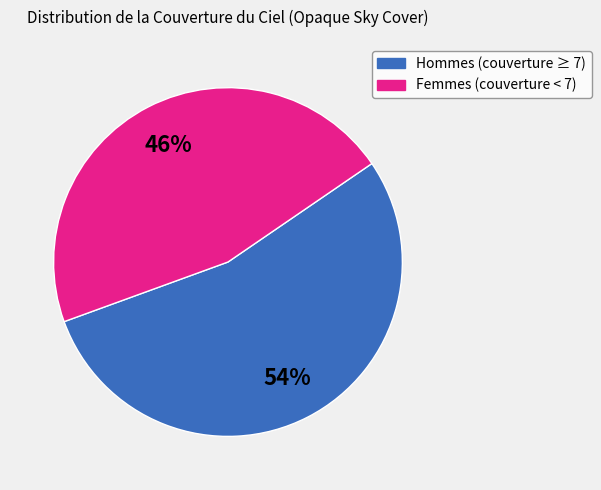

To the nearest percent, what is the average slice percentage?

50%